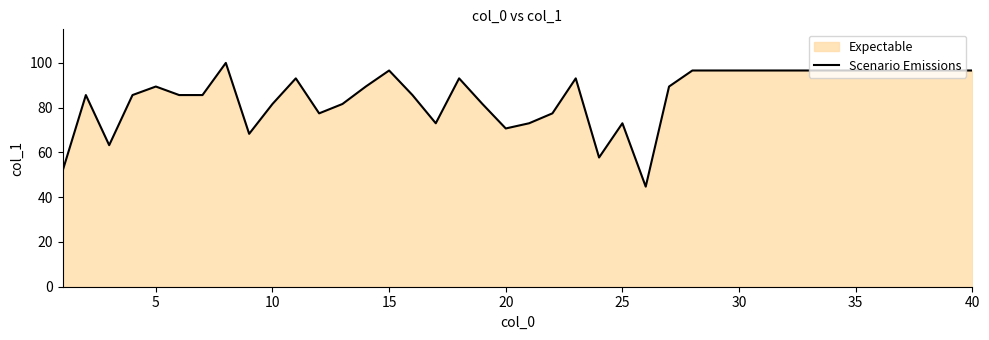

What is the smallest value displayed?

44.7